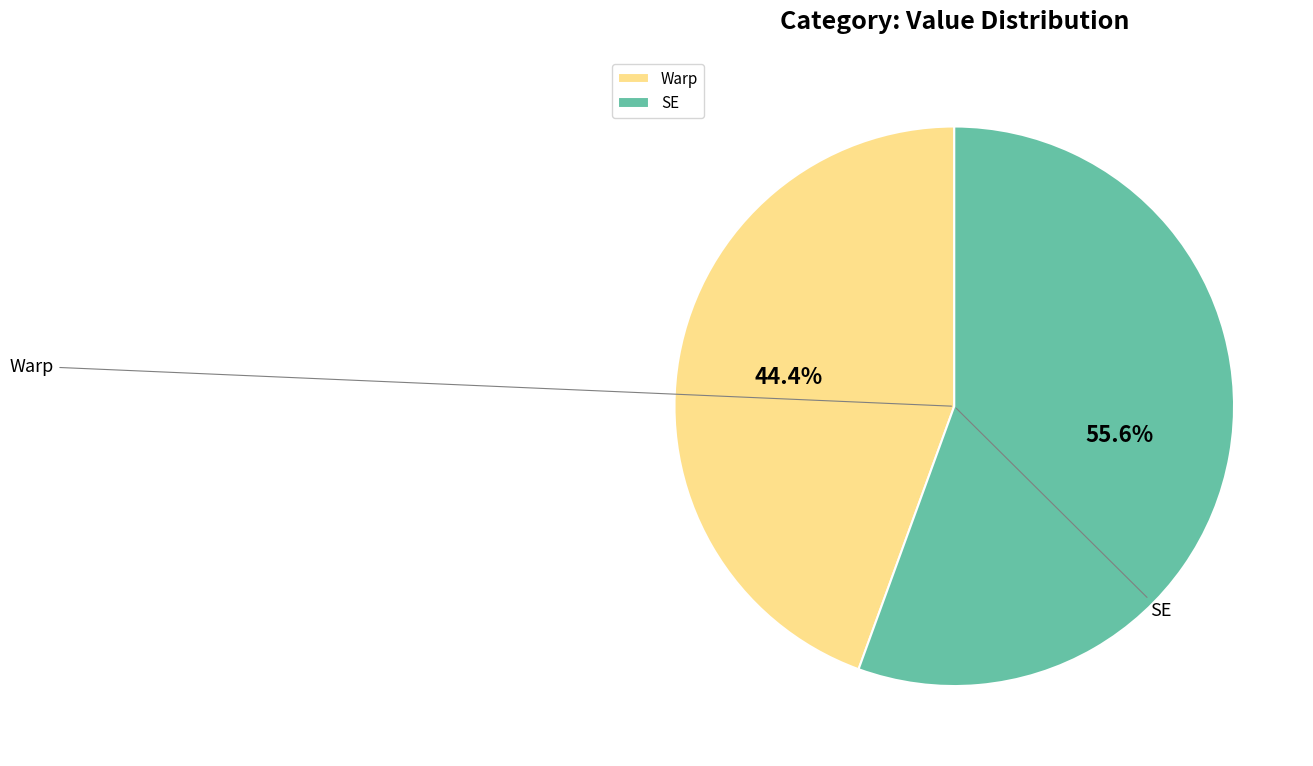

Combined, do Warp and SE account for over 50%?

Yes